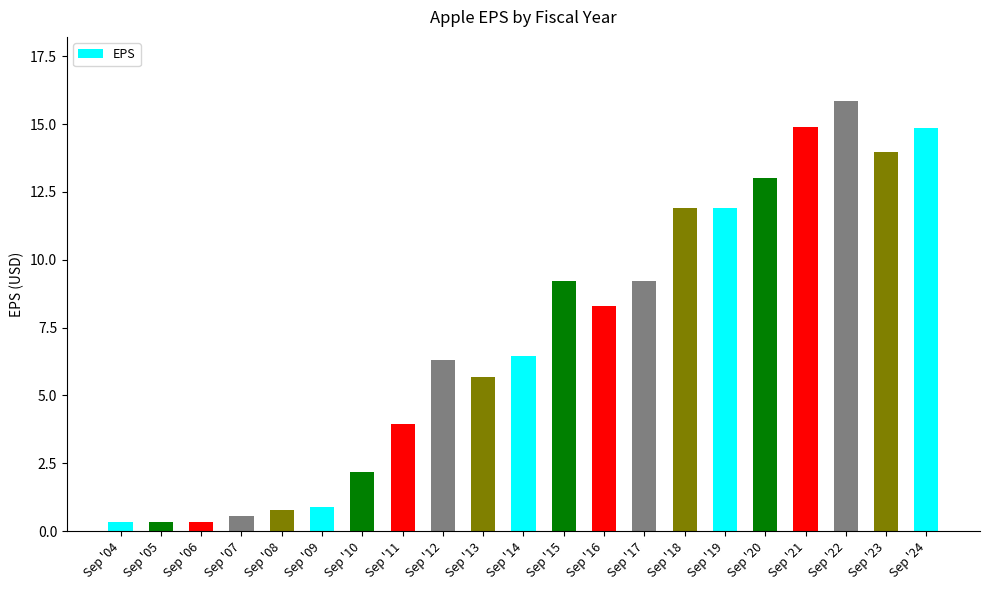

What is the value of the 11th bar from the left?

6.5